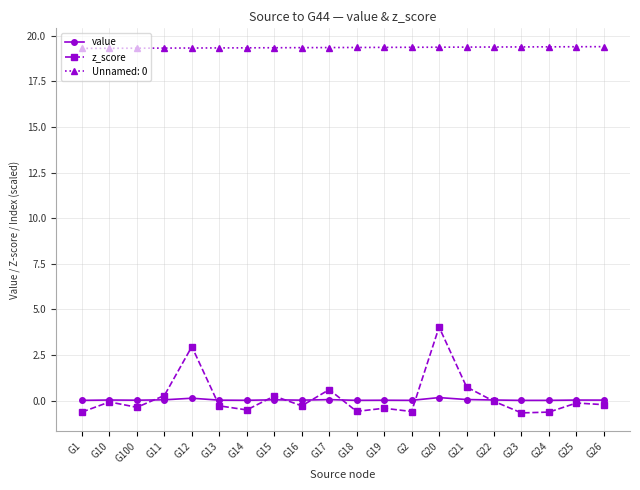

Does the chart have visible grid lines?

Yes